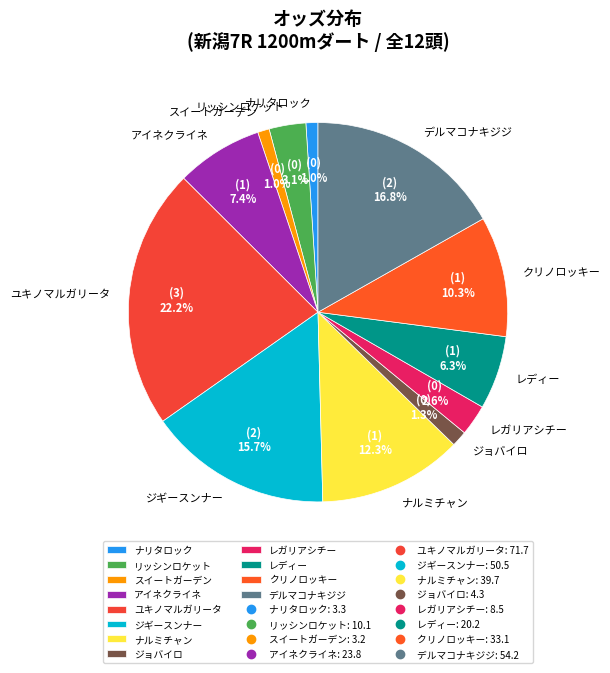

Is it true that ジギースンナー is 24% of the pie?

False